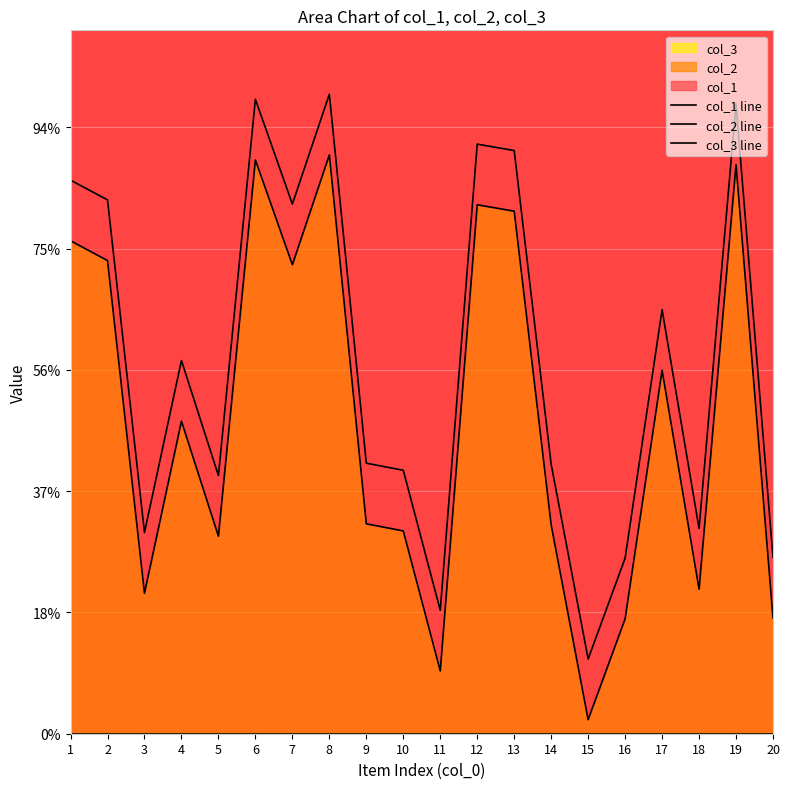

What is the value of the col_1 line point at the 12th from the left?

9724